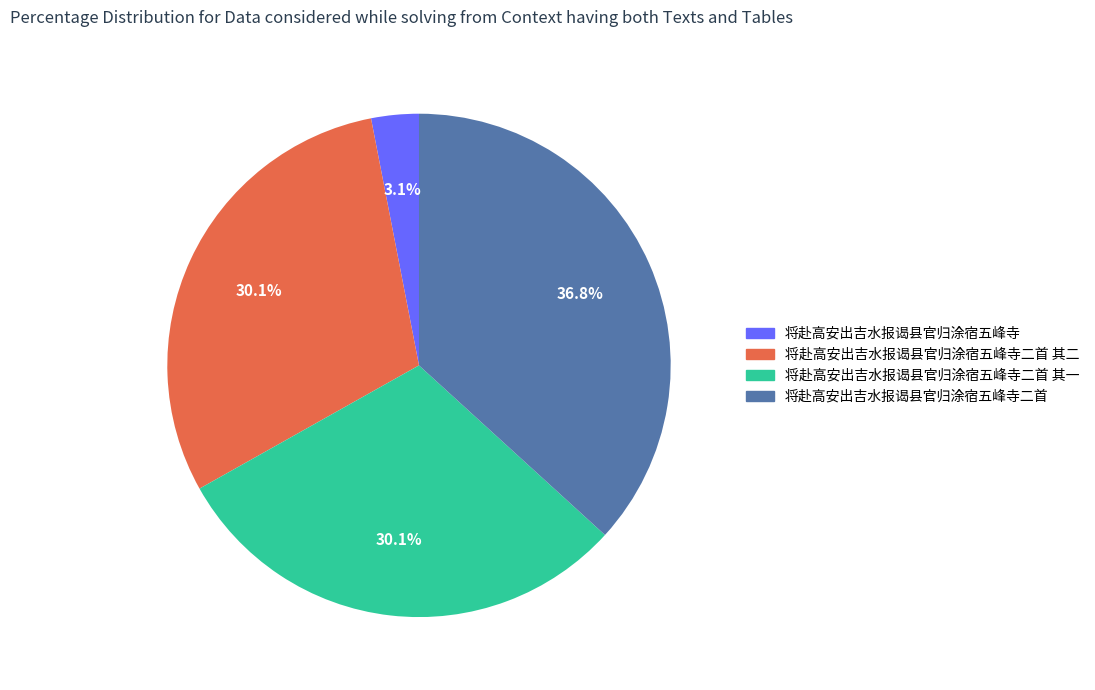

To the nearest percent, what is the difference between the 将赴高安出吉水报谒县官归涂宿五峰寺二首 and 将赴高安出吉水报谒县官归涂宿五峰寺 slice percentages?

34%